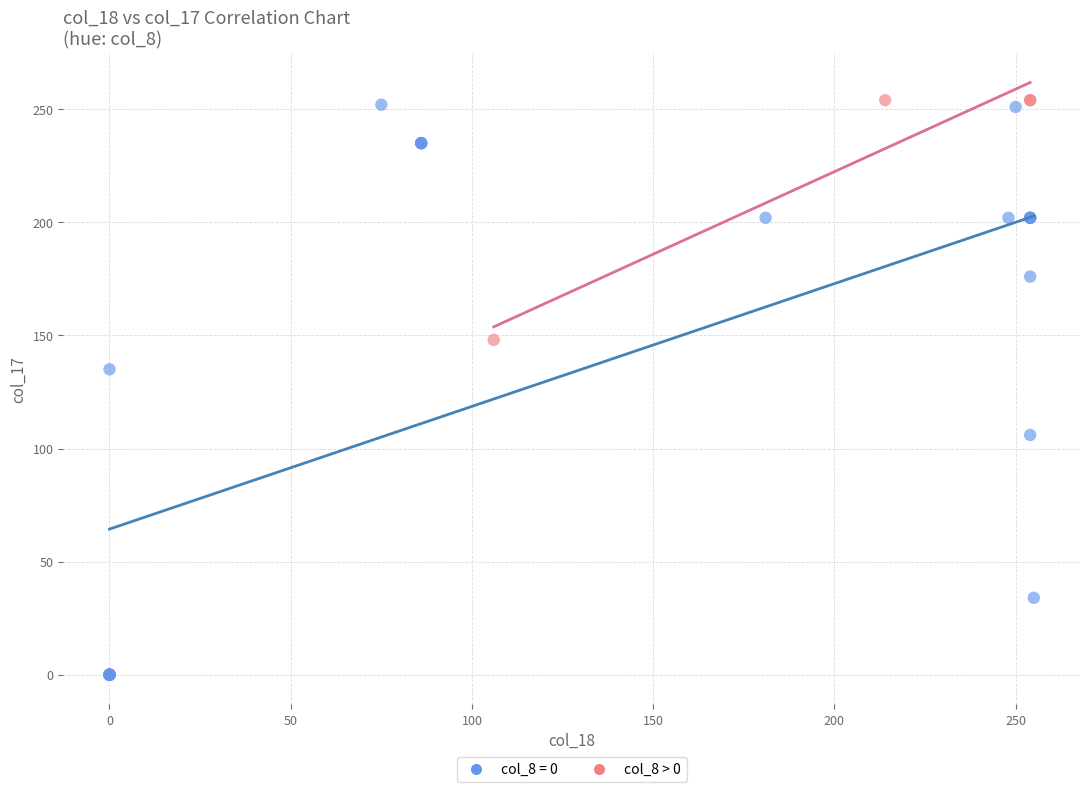

Which series has the widest spread of Y values?

col_8 = 0